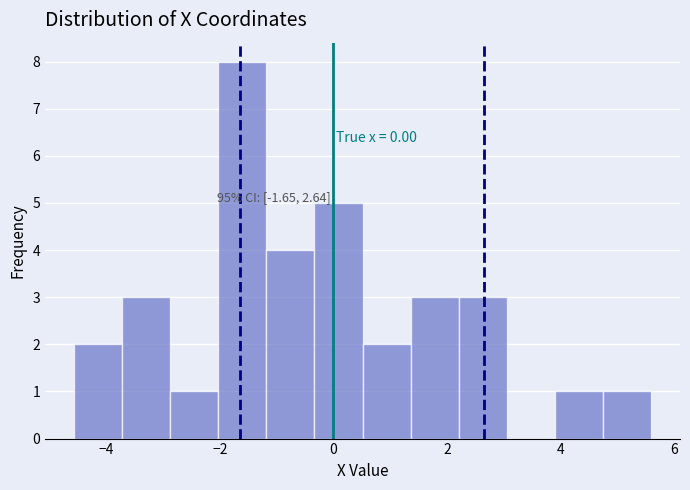

Which range on the x-axis has the tallest bar?

-2.0 to -1.2